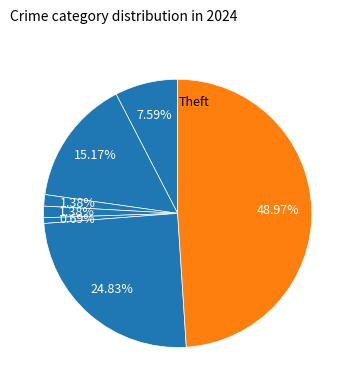

Count the number of slices in the pie.

7